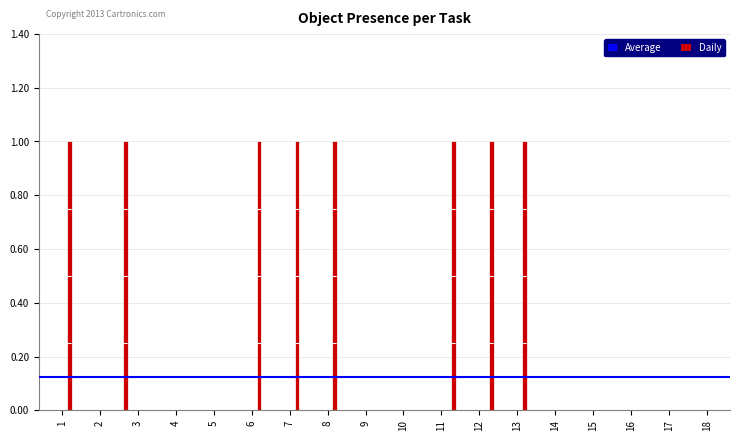

Which series changed the most between 9 and 16?

apple